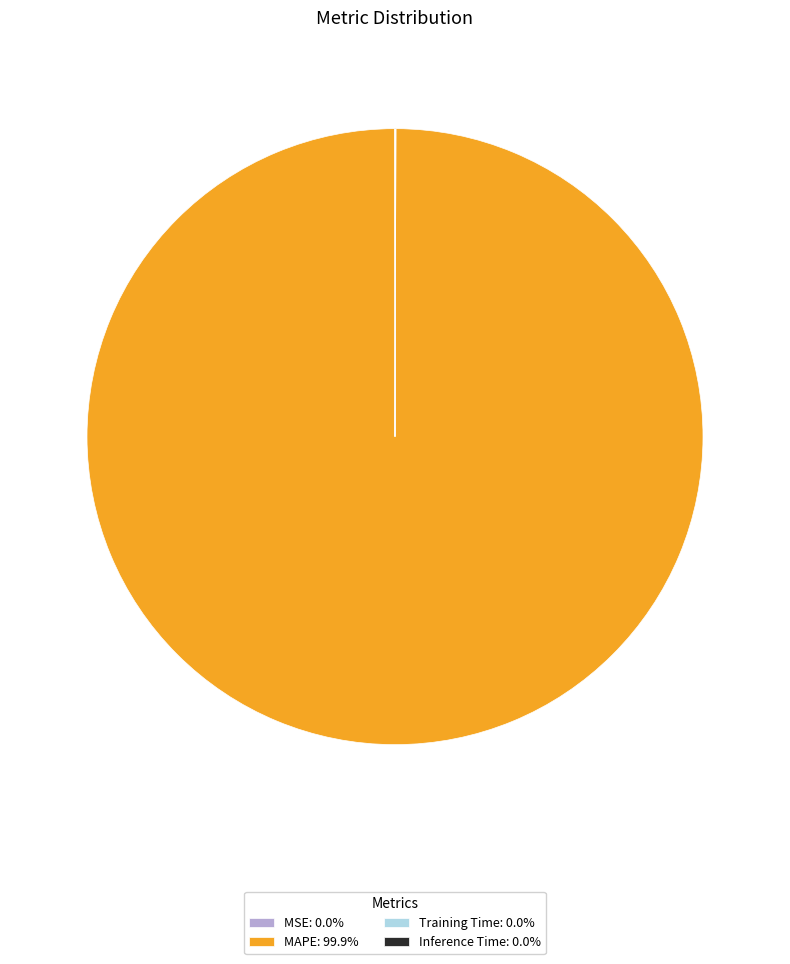

What is the majority slice?

MAPE